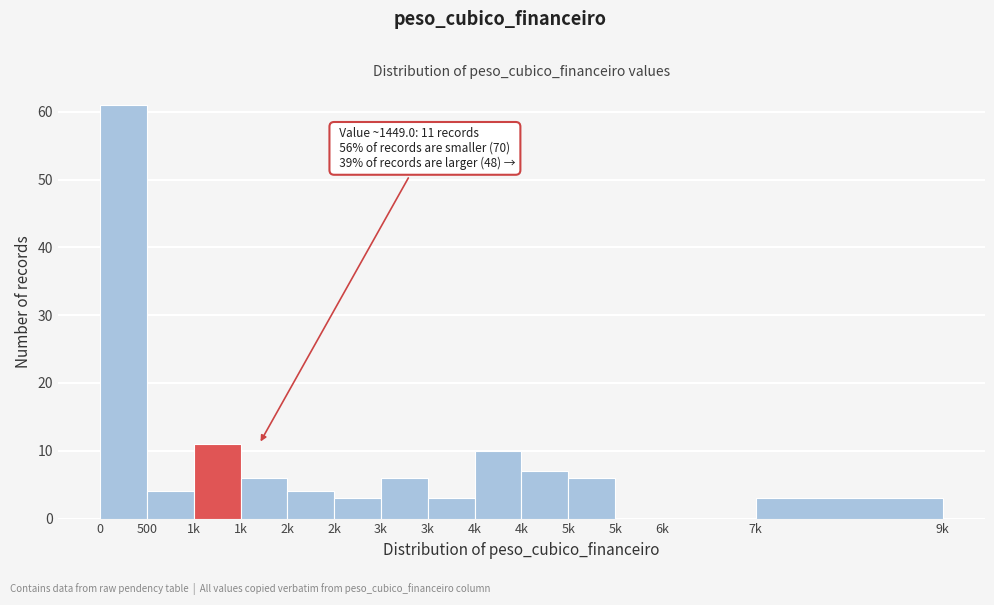

Count the number of categories in the chart.

14